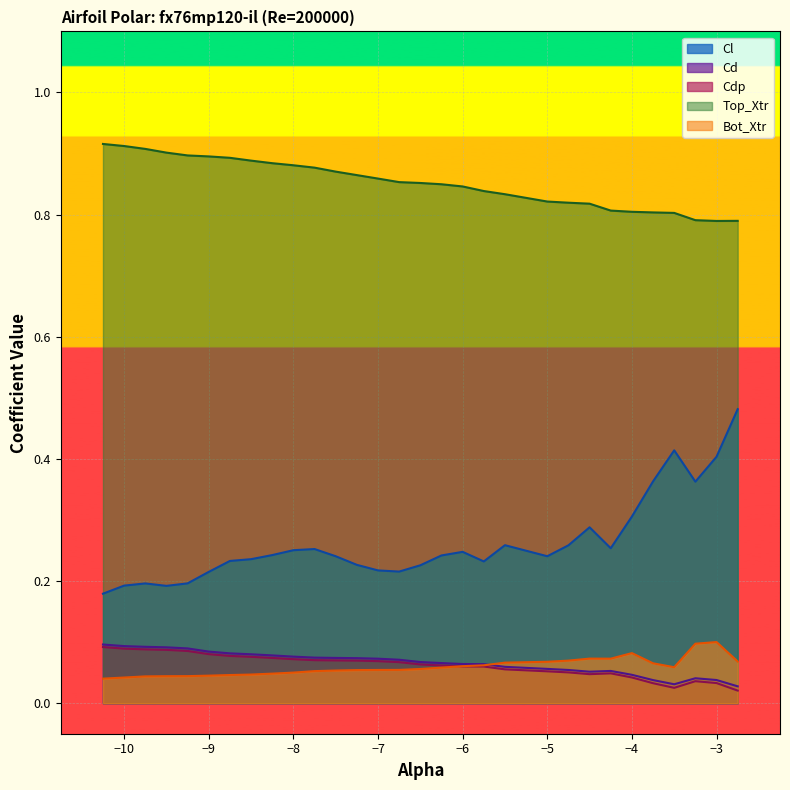

What is the maximum value for Cdp_vals?

0.1